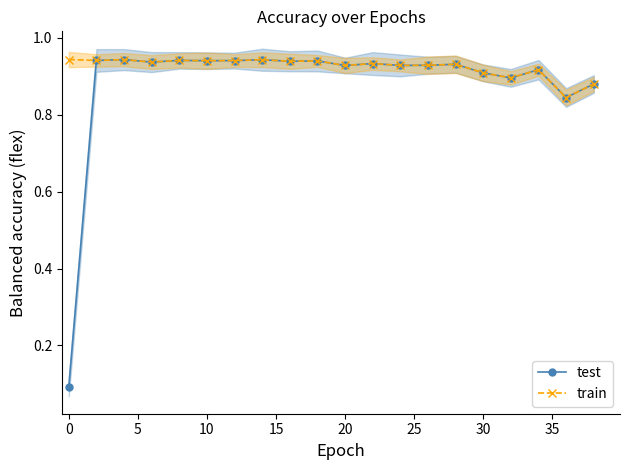

List the series in order of their peak value, lowest first.

test, train